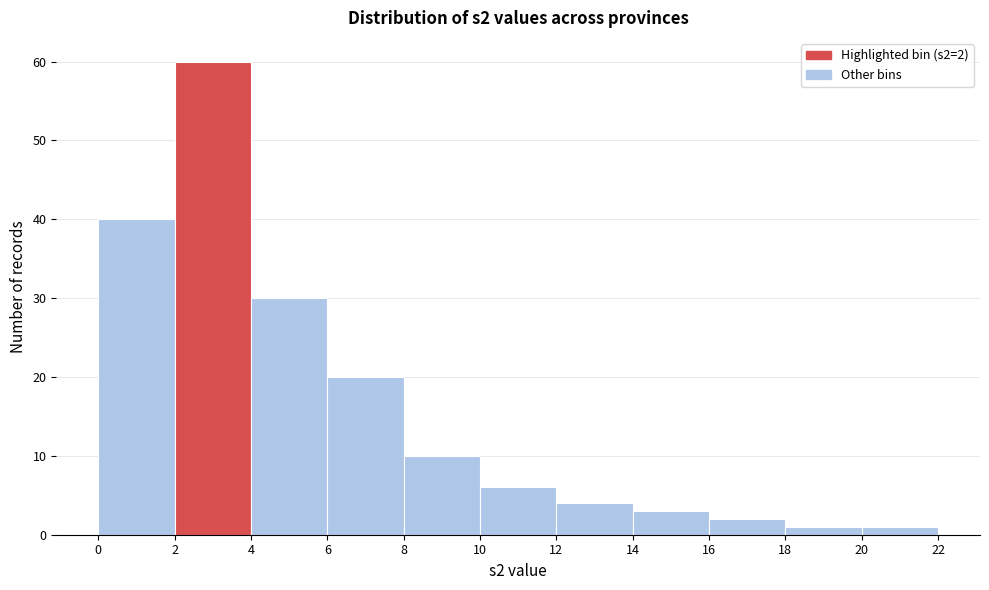

Over which range of the x-axis is the bar tallest?

2 to 4